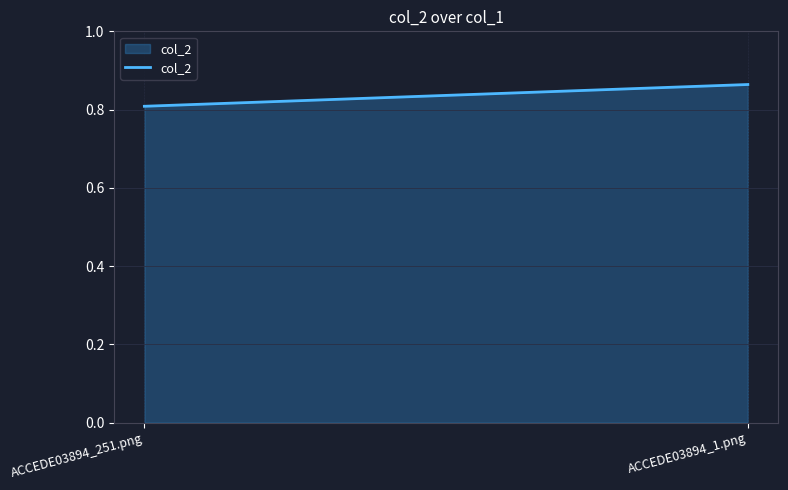

Reading left to right, extract all data points from this chart.

ACCEDE03894_251.png=0.8	ACCEDE03894_1.png=0.9